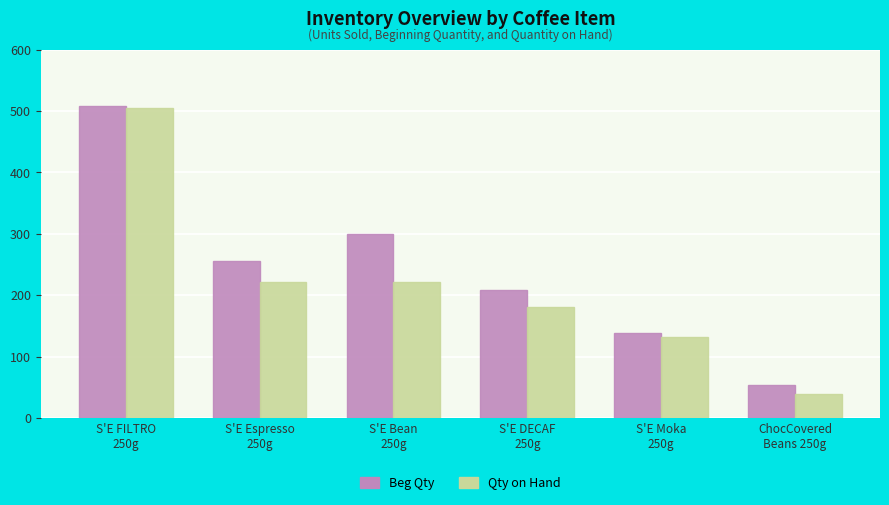

Which series has the widest spread of values?

Qty on Hand